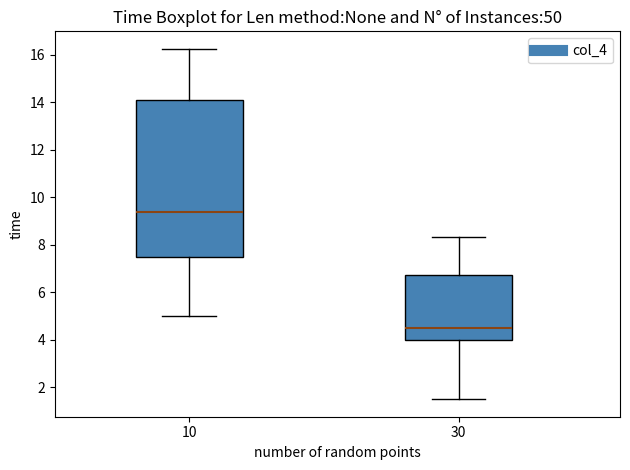

Where does the lower whisker of the box at x = 10 end on the y-axis? The values are not printed on the chart, so give them approximately, as read against the axis.

5.0